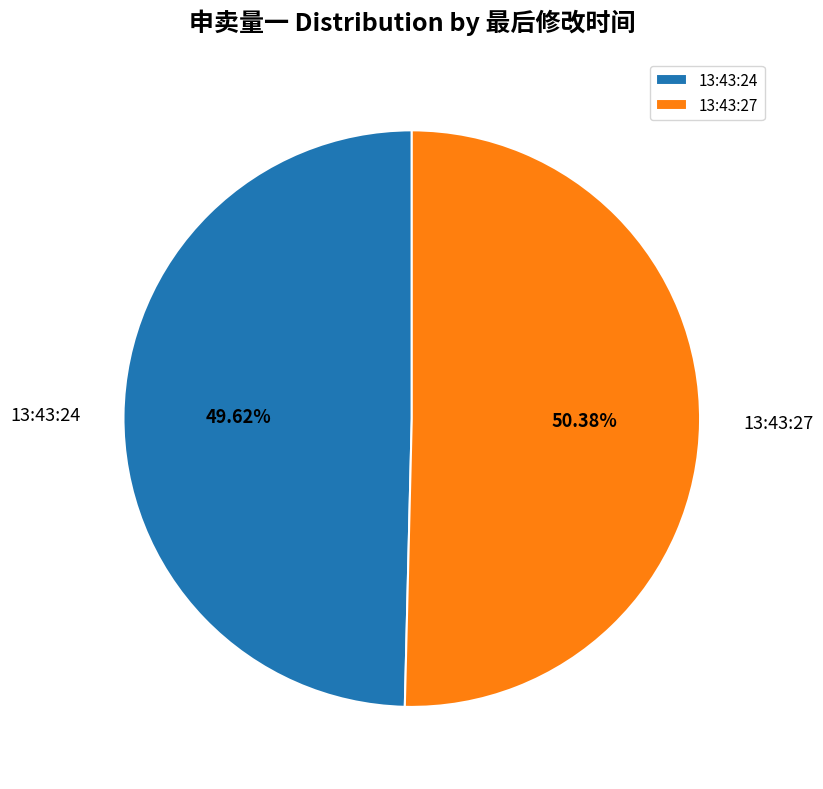

What percentage is the 13:43:24 slice, to the nearest percent?

50%